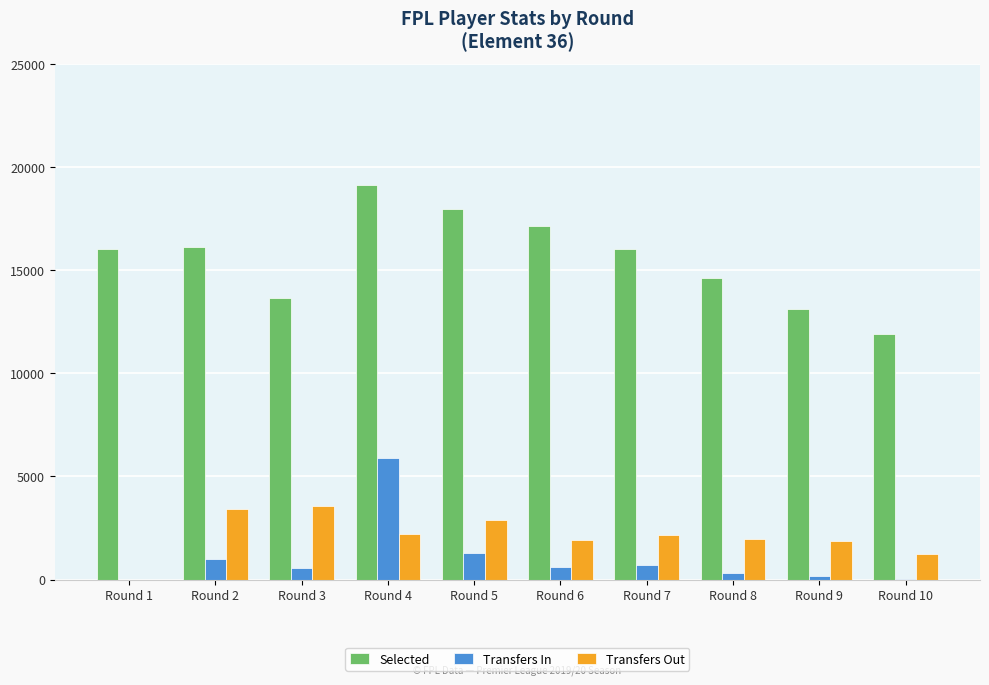

How many groups of bars are there?

10